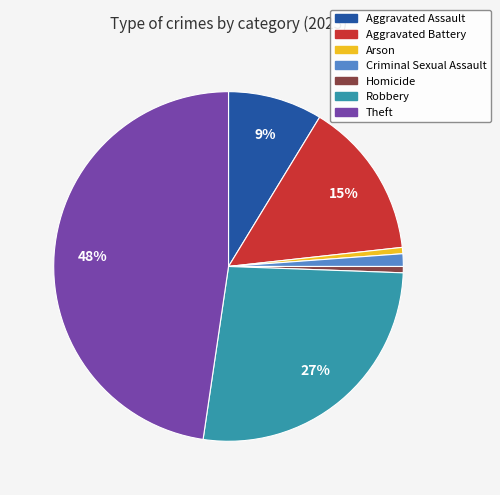

True or false: Aggravated Battery accounts for 15% of the total.

True